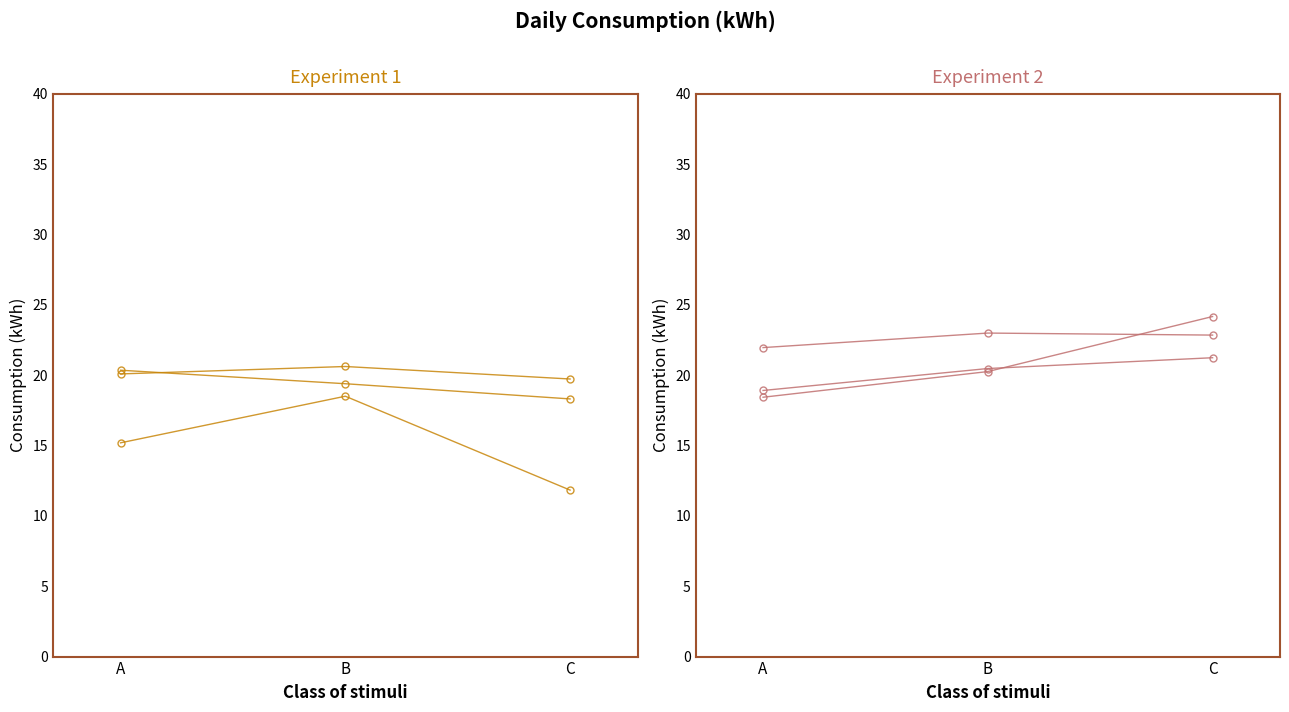

Reading left to right, extract all data points from this chart.

0:00-1:00: 15.2	18.5	11.8
5:00-6:00: 20.4	19.4	18.3
6:00-7:00: 20.1	20.6	19.7
9:00-10:00: 18.4	20.3	24.2
13:00-14:00: 18.9	20.5	21.2
14:00-15:00: 22.0	23.0	22.8